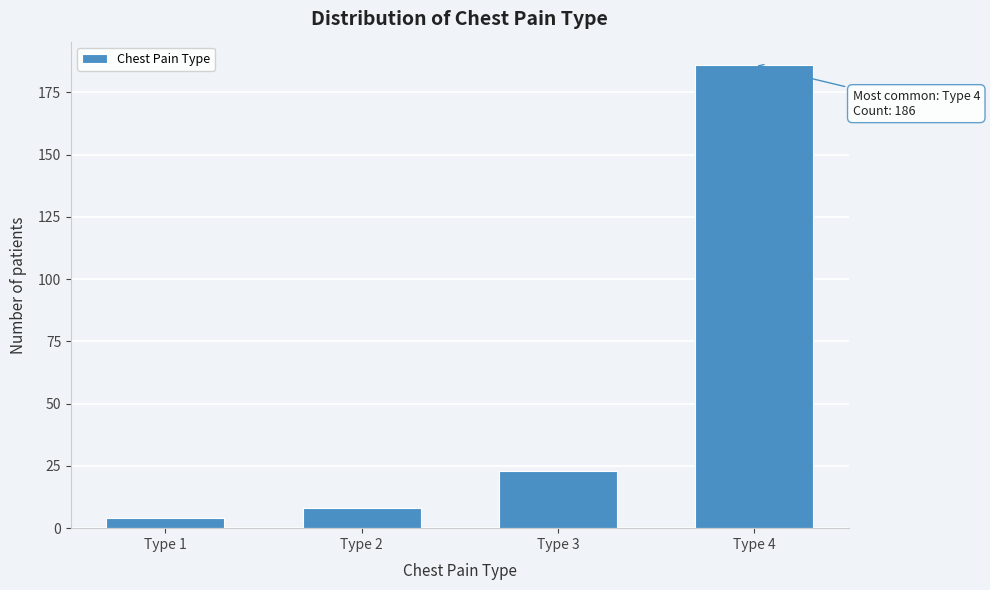

Reading left to right, transcribe all the data shown in this chart.

4	8	23	186